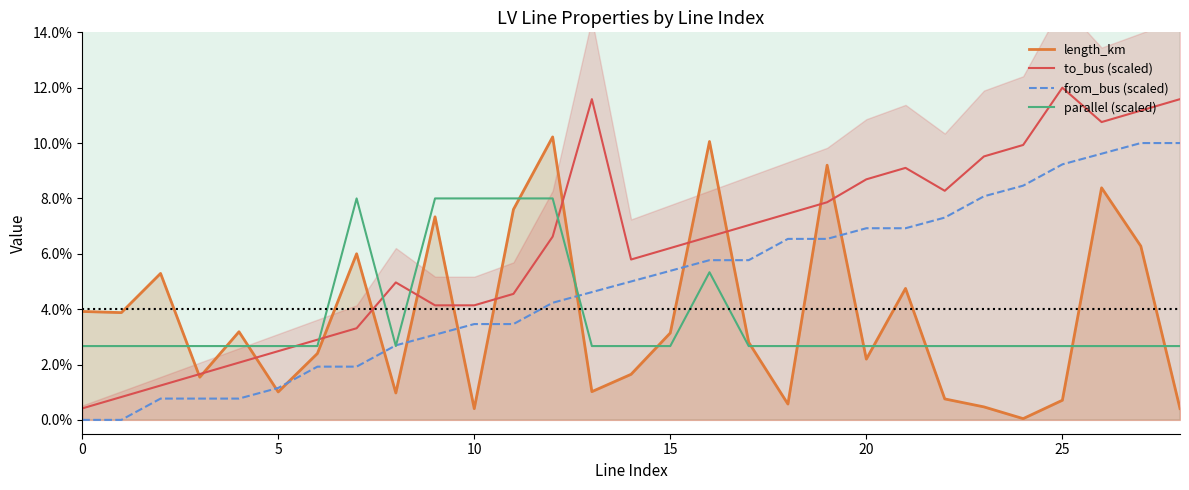

True or false: from_bus (scaled) and to_bus (scaled) cross at least once.

False